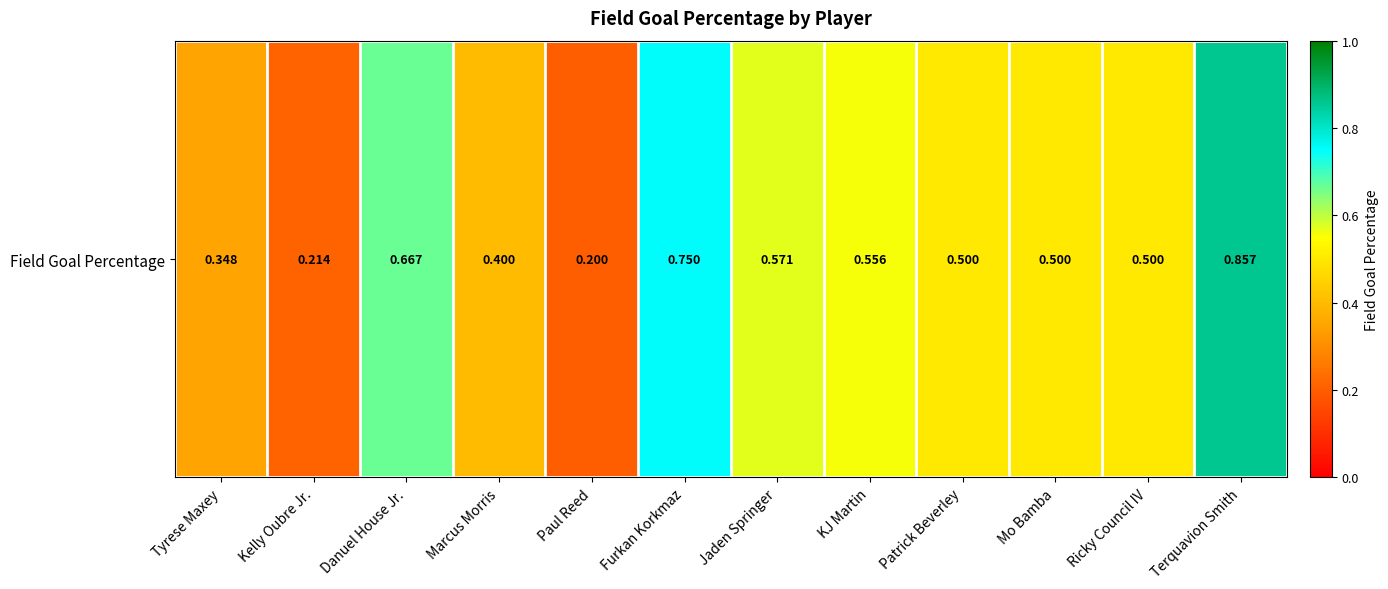

List the labels in order of value, smallest first.

Paul Reed, Kelly Oubre Jr., Tyrese Maxey, Marcus Morris, Patrick Beverley, Mo Bamba, Ricky Council IV, KJ Martin, Jaden Springer, Danuel House Jr., Furkan Korkmaz, Terquavion Smith